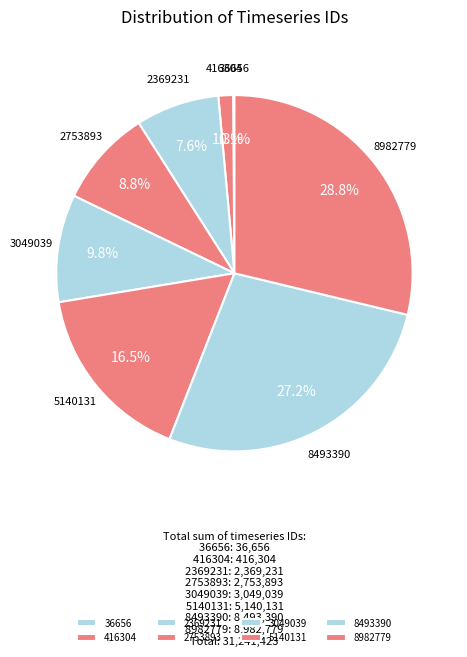

To the nearest percent, what is the difference between the 8982779 and 3049039 slice percentages?

19%